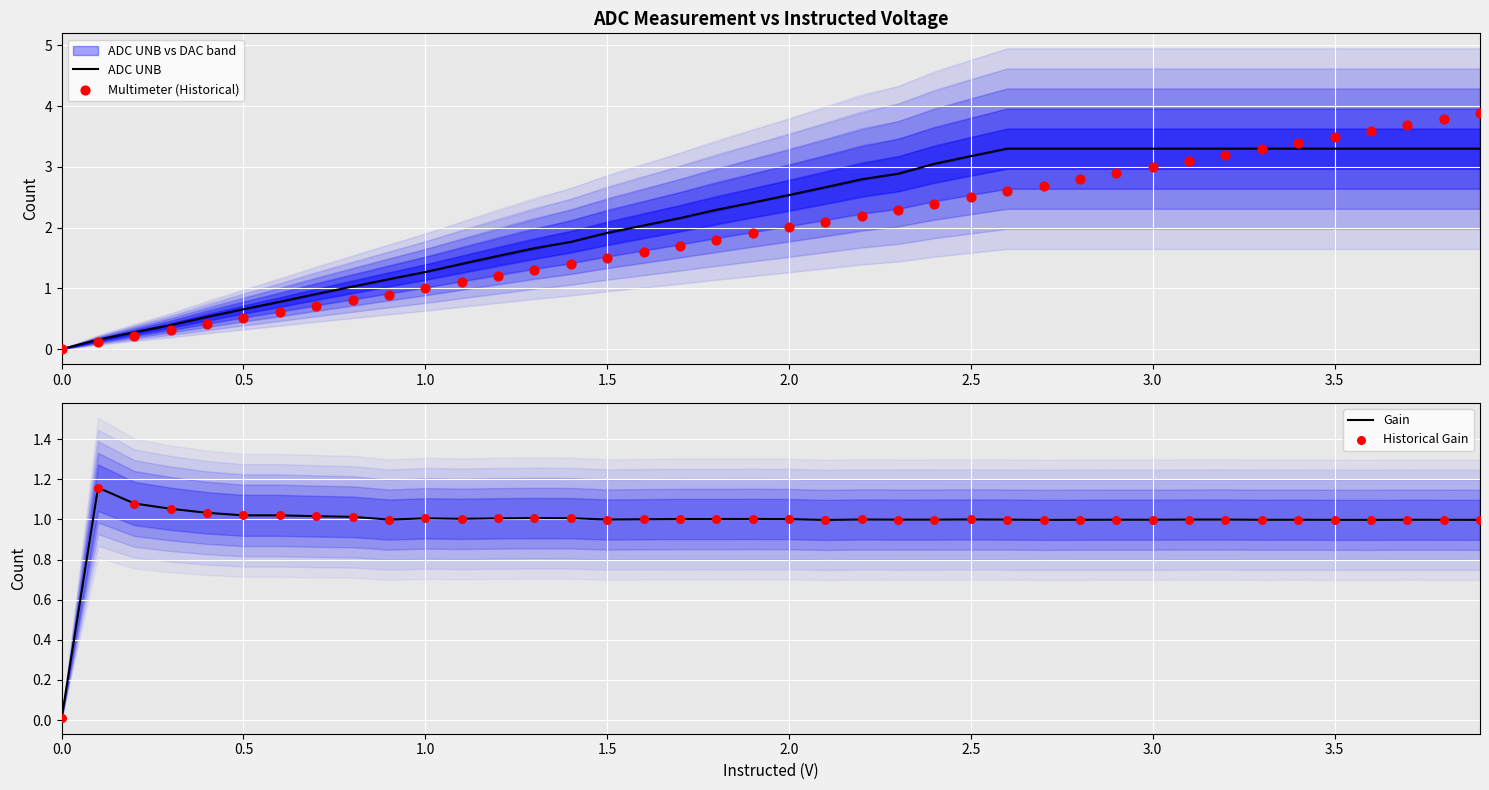

Which series has the widest spread of Y values?

Multimeter (Historical)